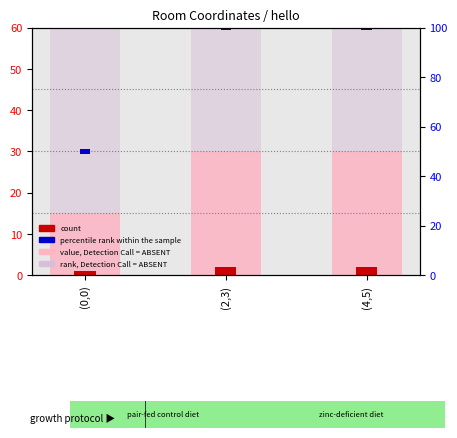

Does the chart contain any negative values?

No